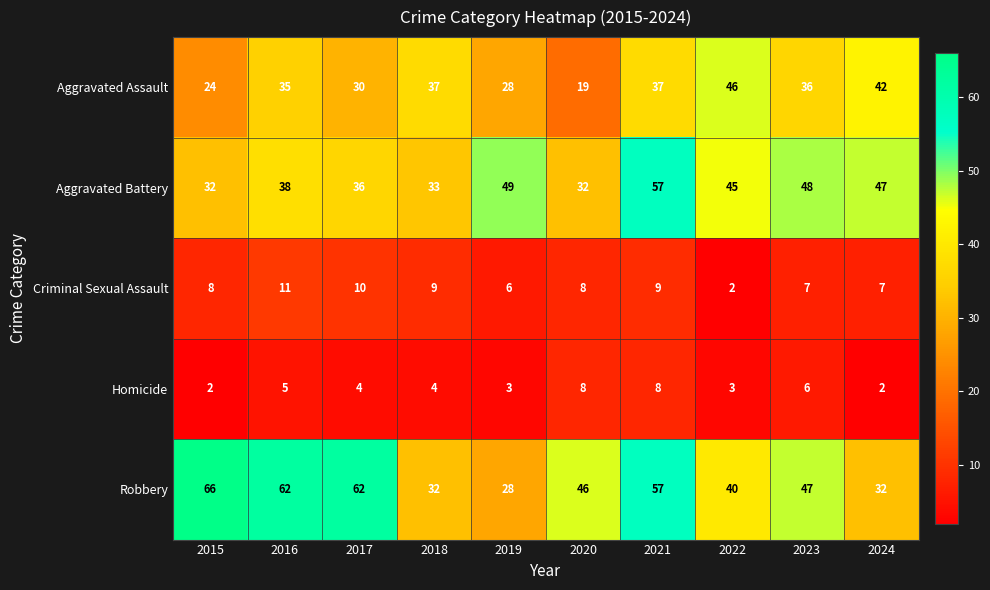

At which category is the sum across all series the highest?

2021